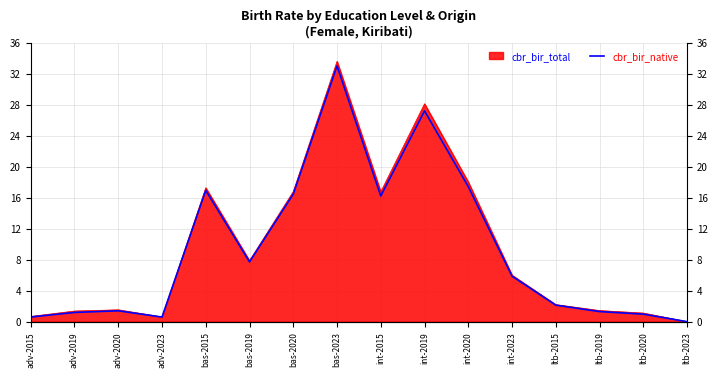

What is the value of the 3rd point from the left?

1.4